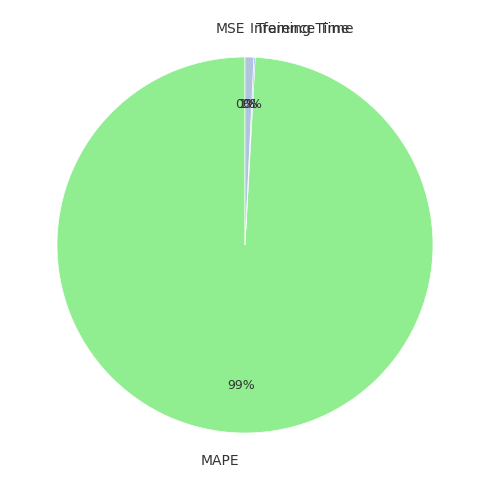

Which category has the biggest portion of the pie?

MAPE